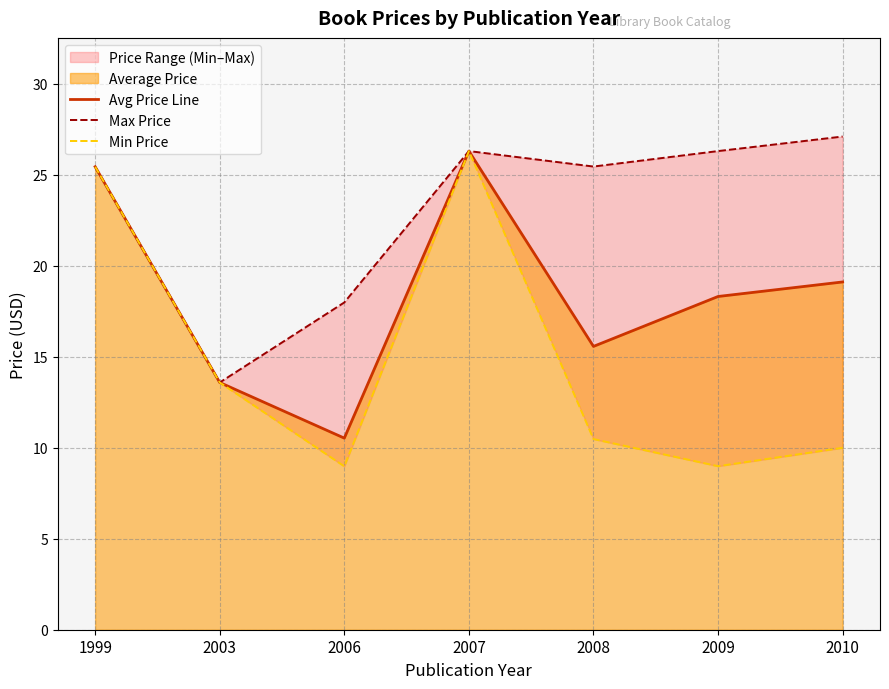

How many lines are shown in the chart?

3